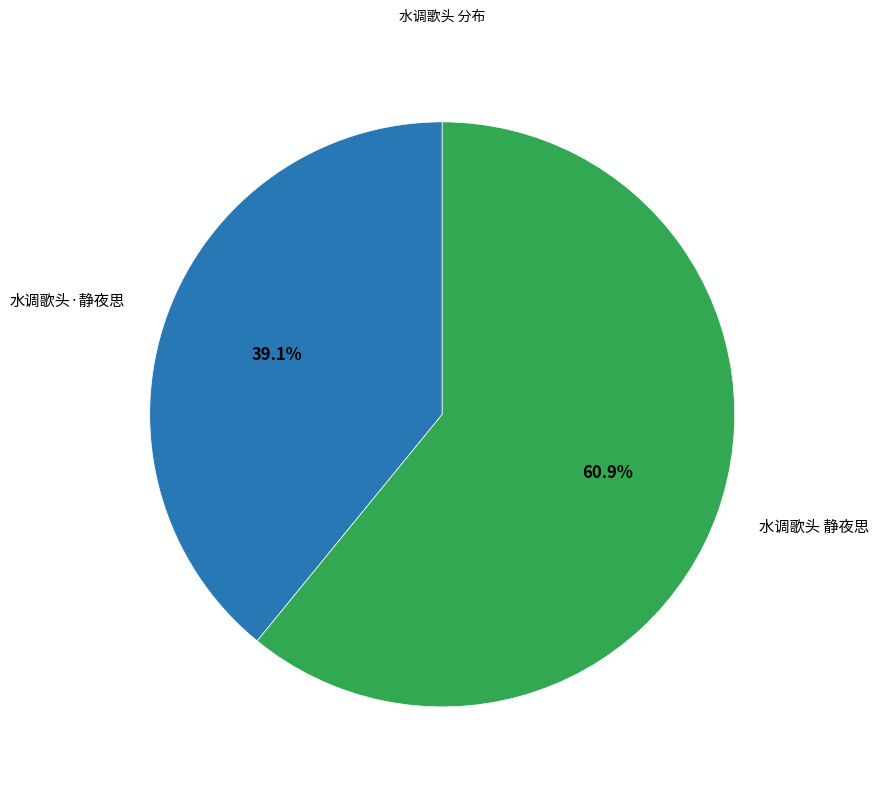

The 水调歌头·静夜思 slice represents 39% of the pie. True or false?

True